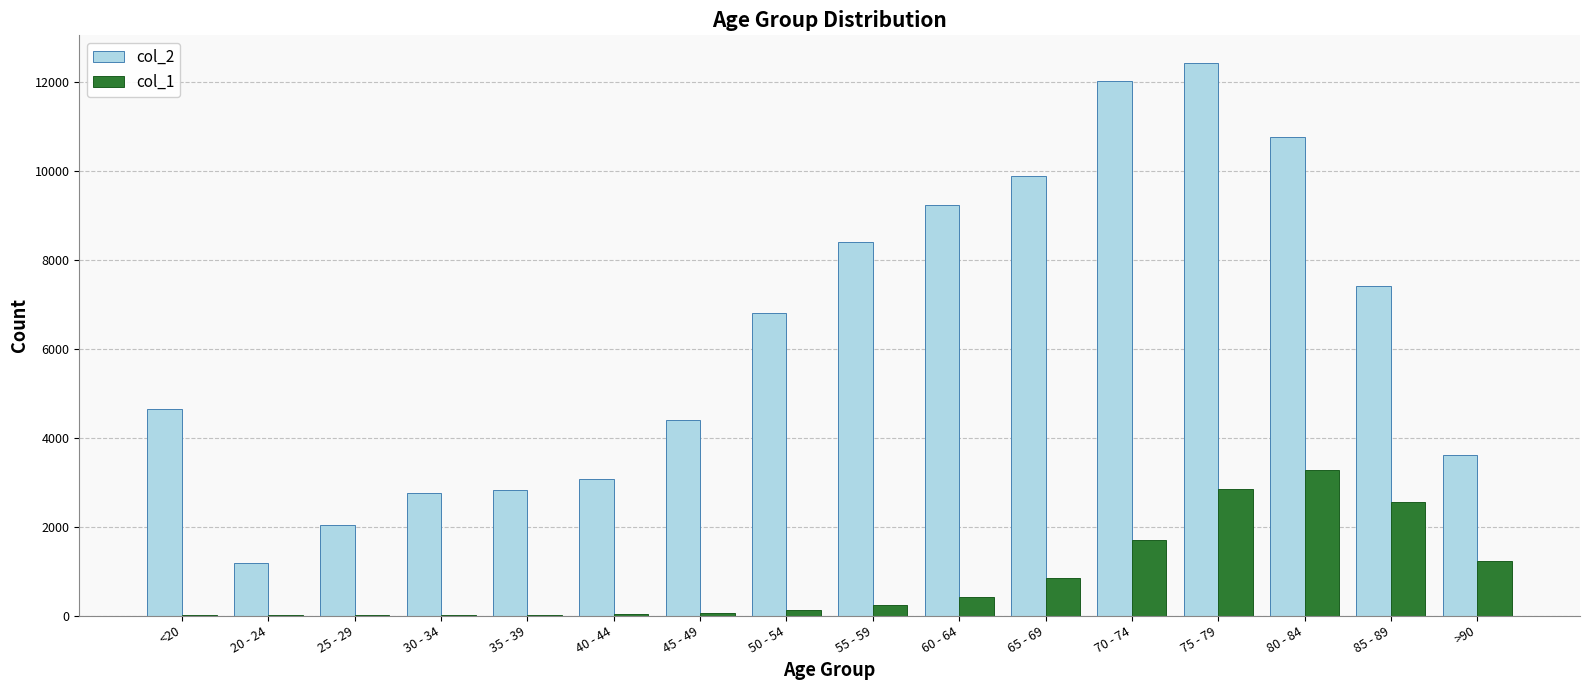

Which label corresponds to the largest value in the chart?

75 - 79